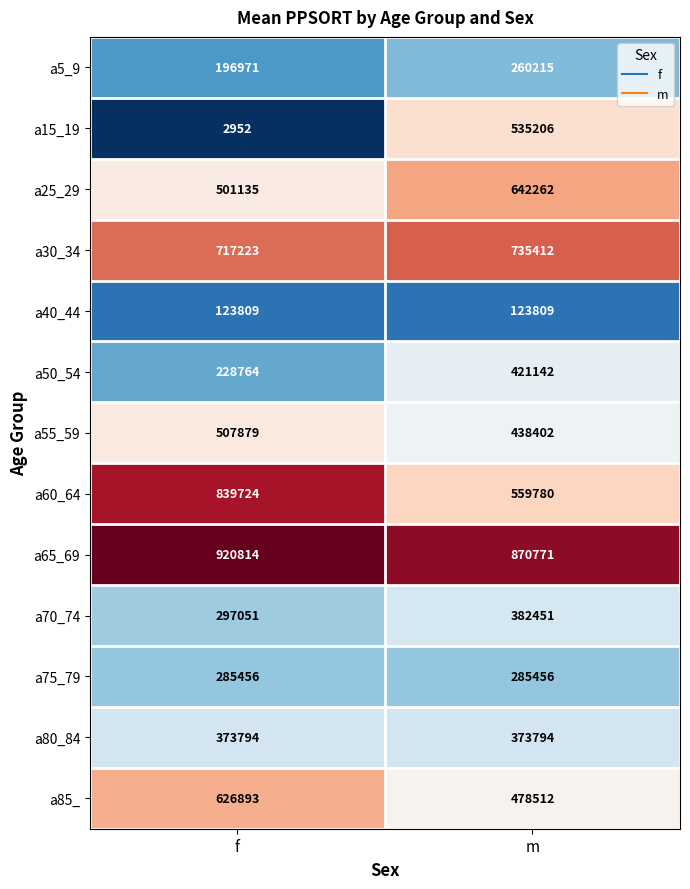

What is the average value of the a80_84 series?

373794